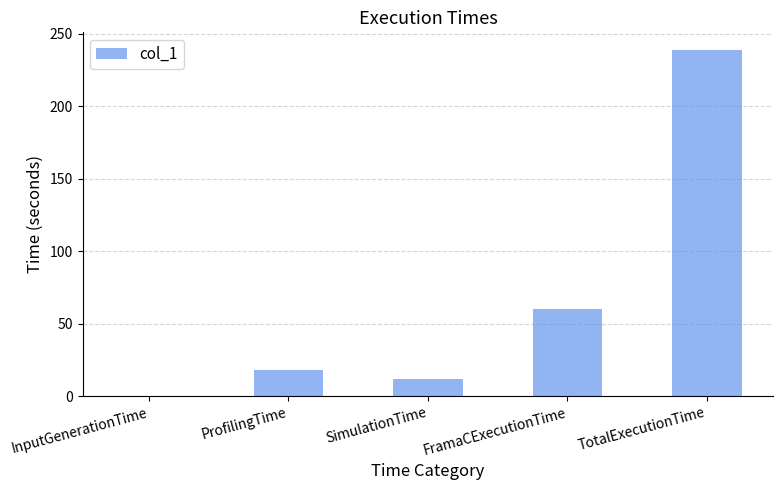

At which category does the chart reach its peak across all series?

TotalExecutionTime